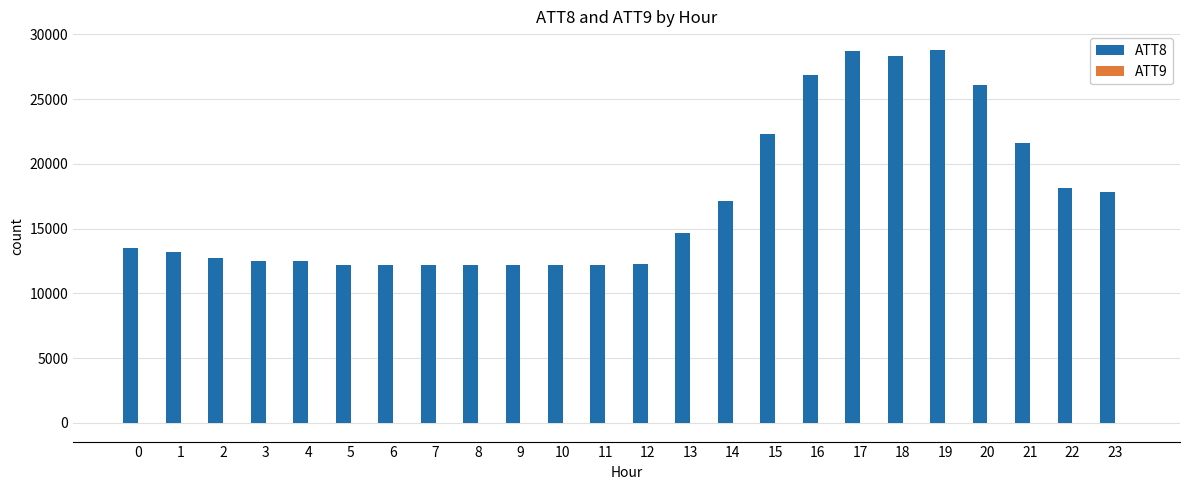

What is the greatest value displayed?

28800